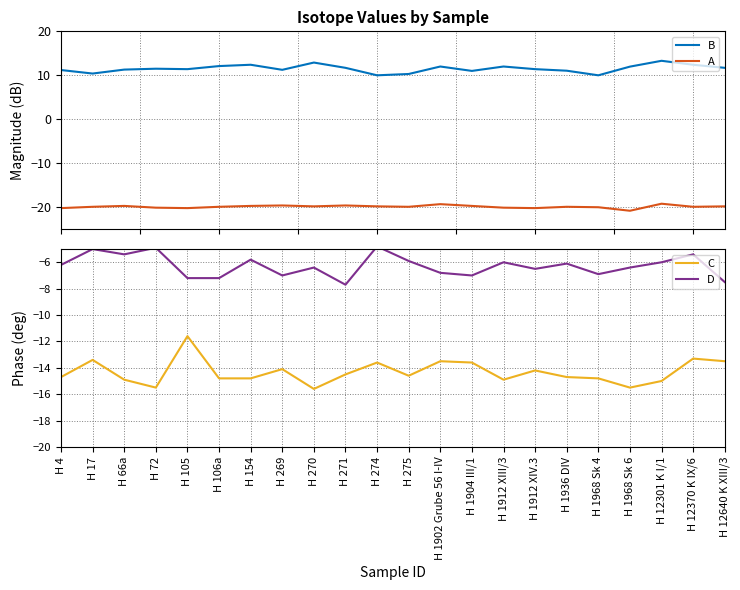

At which category does the chart reach its peak across all series?

H 12301 K I/1